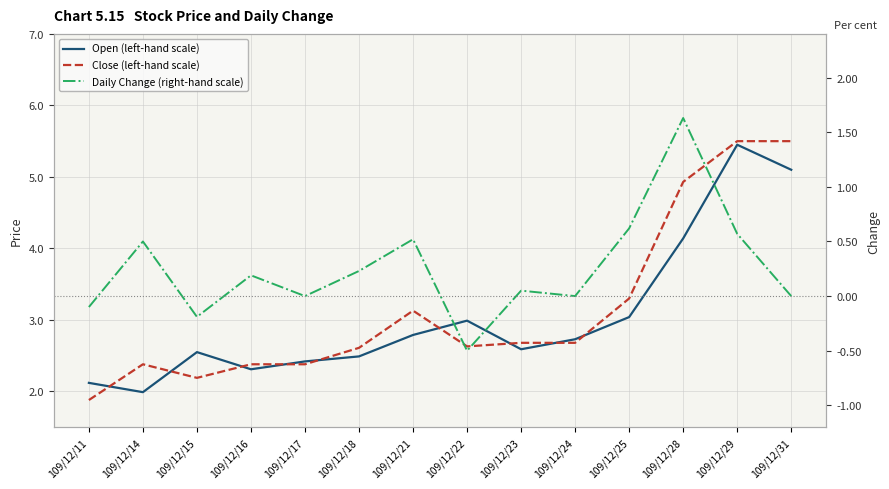

True or false: Close (left-hand scale) has more than 0 points higher than both neighbors.

True